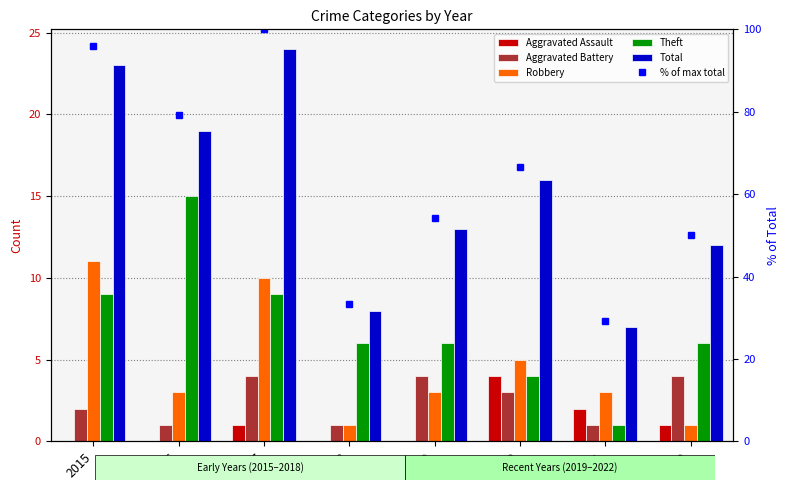

The value of Robbery at 2016 is 3.0. True or false?

True